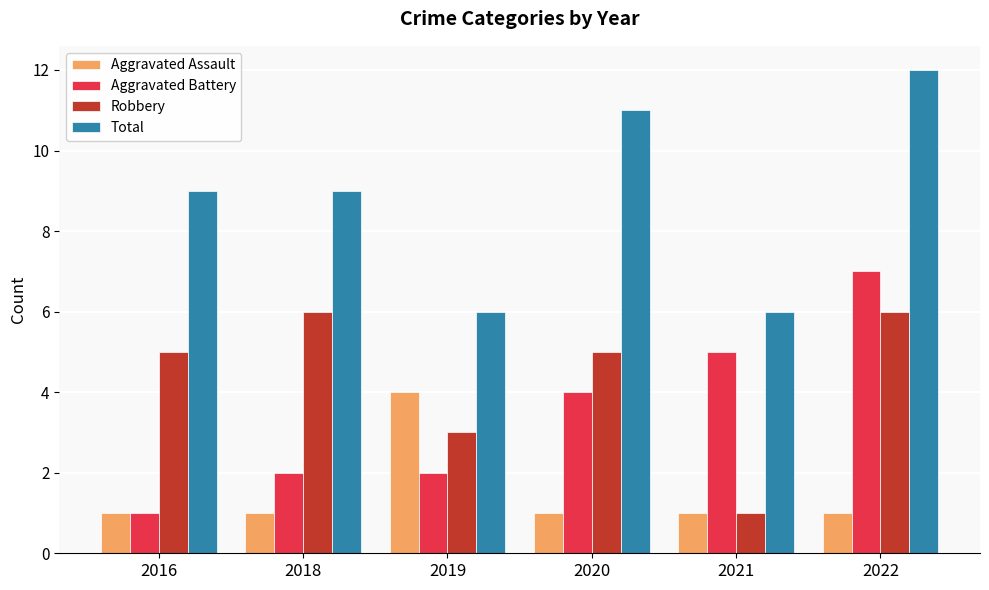

Count the Robbery values in the range 3 to 6.

5